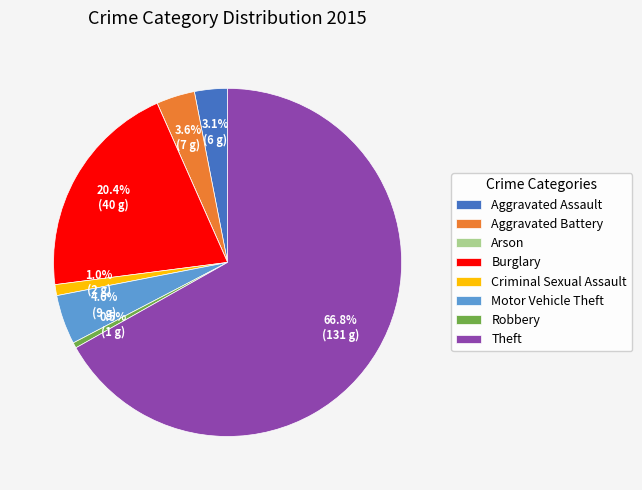

Combined, what portion of the pie is Aggravated Assault and Burglary?

23.5%